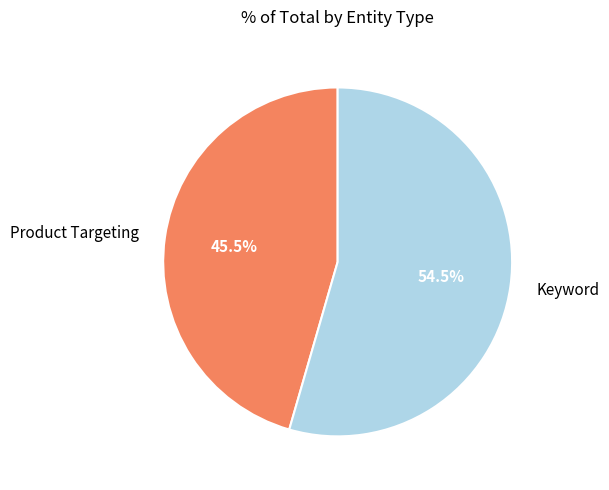

To the nearest percent, what is the difference between the largest and smallest slice percentages?

9%